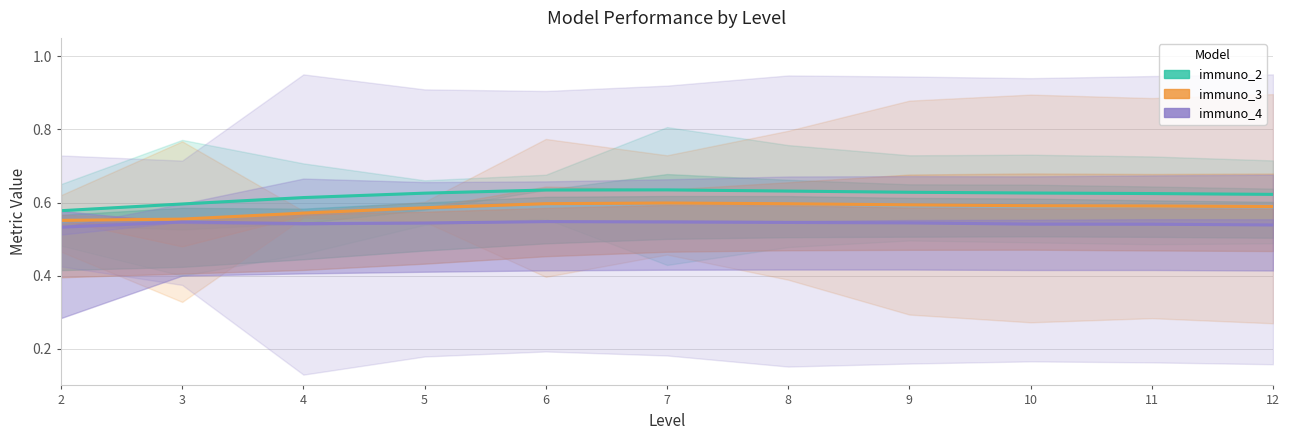

True or false: immuno_2 has more than 1 points higher than both neighbors.

False